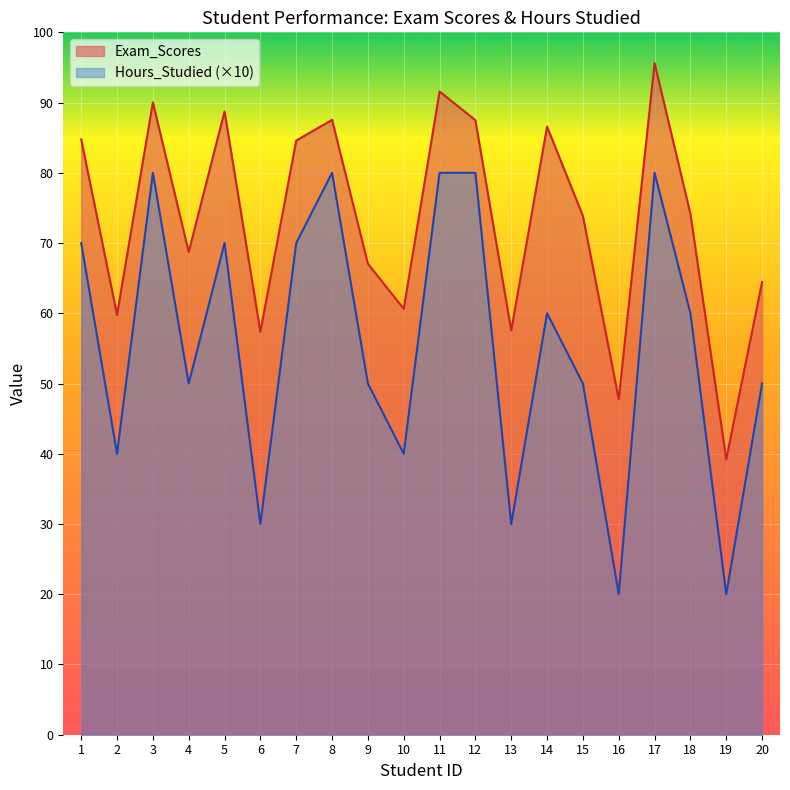

The Hours_Studied series shows 80.0 at 11. True or false?

True